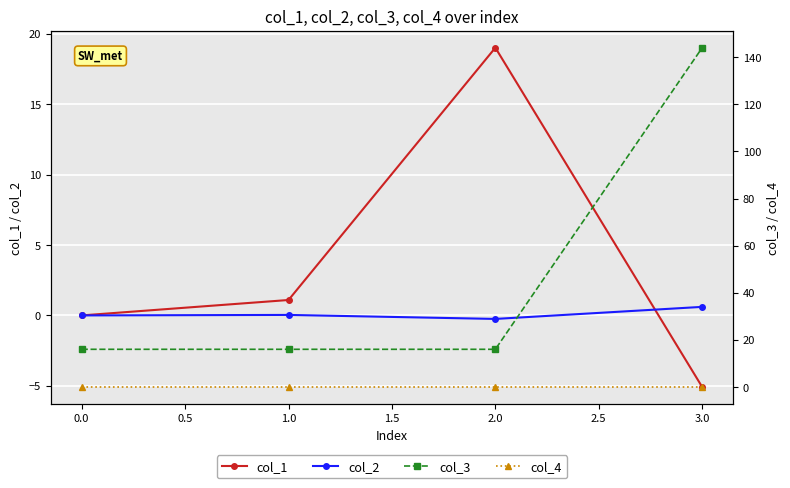

Is it true that col_1 equals 19.0 at 2.0?

True